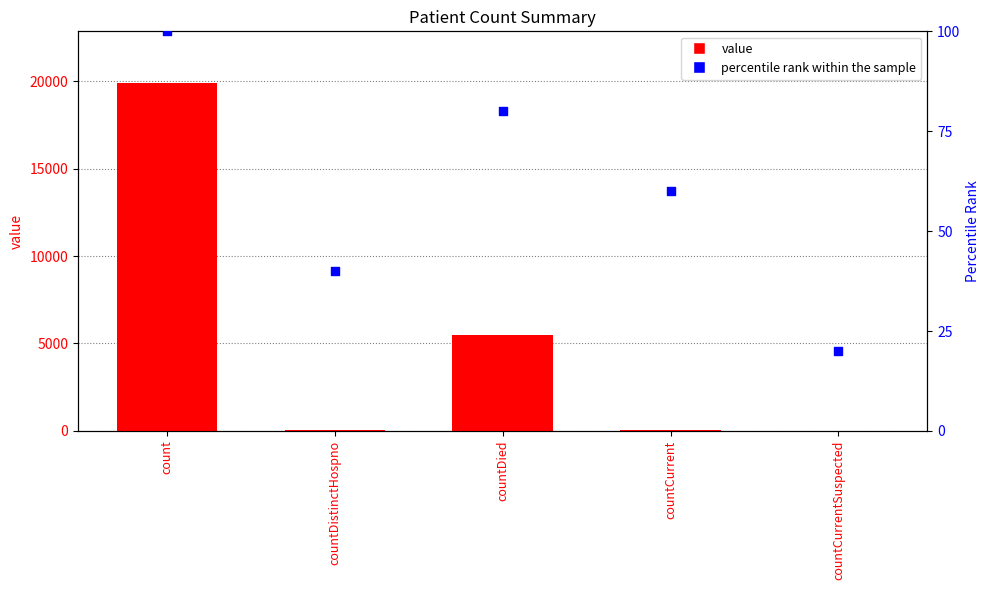

Which series has the largest total across all categories?

value